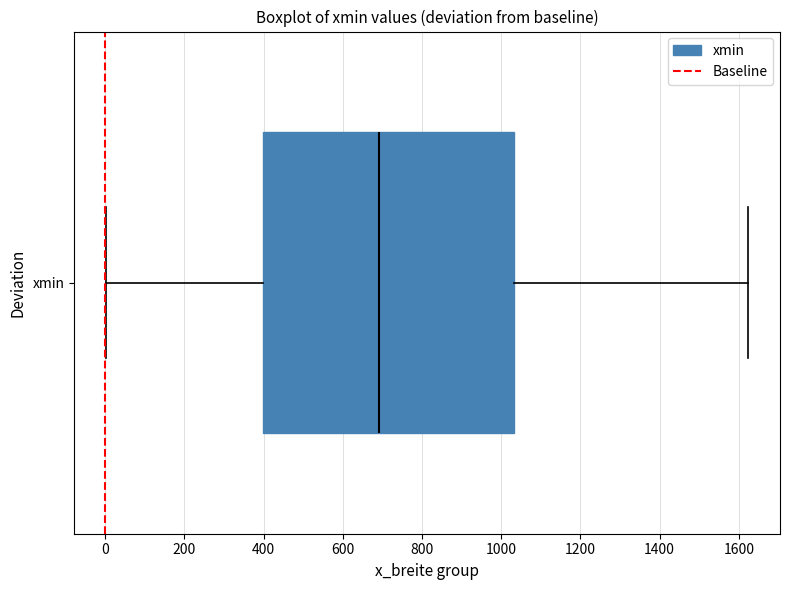

Read this box plot against the x-axis: the position of the median line, the range covered by the box, and the ends of both whiskers. The values are not printed on the chart, so give them approximately, as read against the axis.

median 700, box 400 to 1040, whiskers 0 to 1620